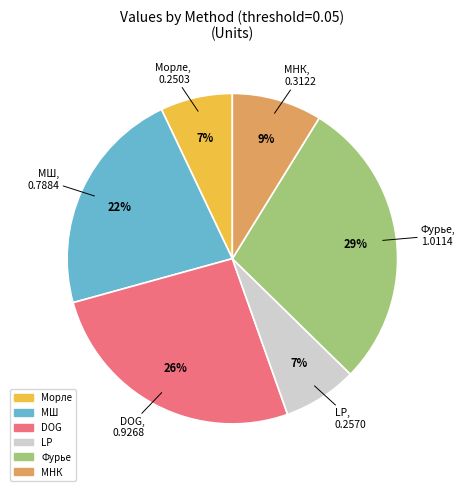

Count the number of slices in the pie.

6